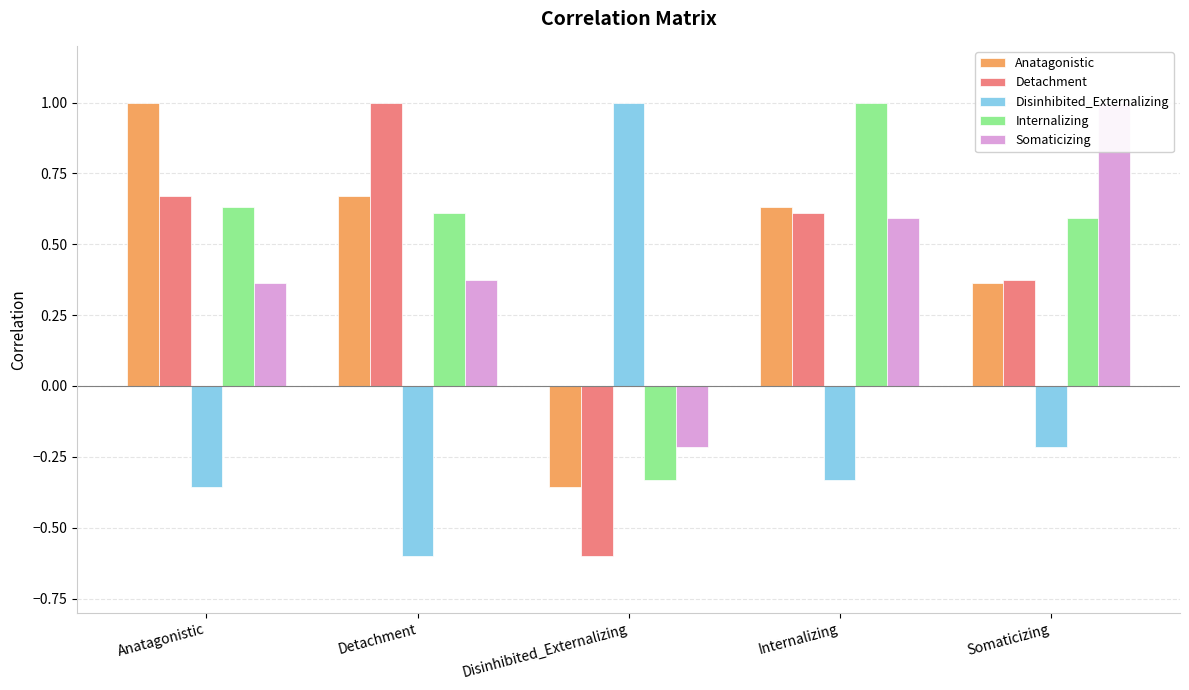

List the series in order of their peak value, highest first.

Anatagonistic, Detachment, Disinhibited_Externalizing, Internalizing, Somaticizing